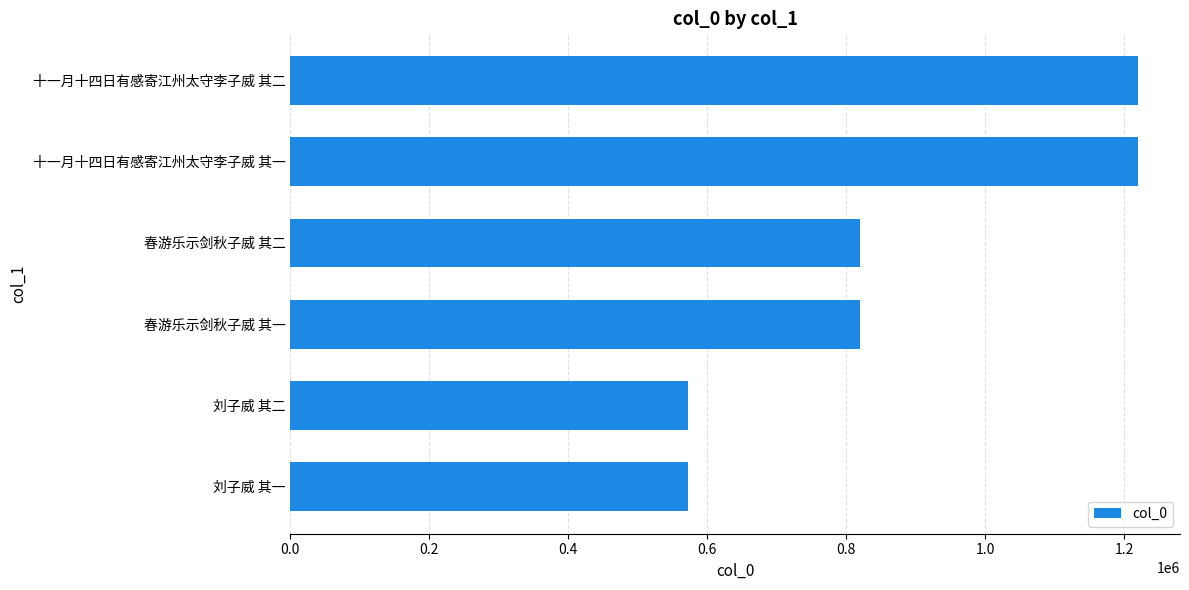

Which has a higher value, 春游乐示剑秋子威 其二 or 刘子威 其二?

春游乐示剑秋子威 其二